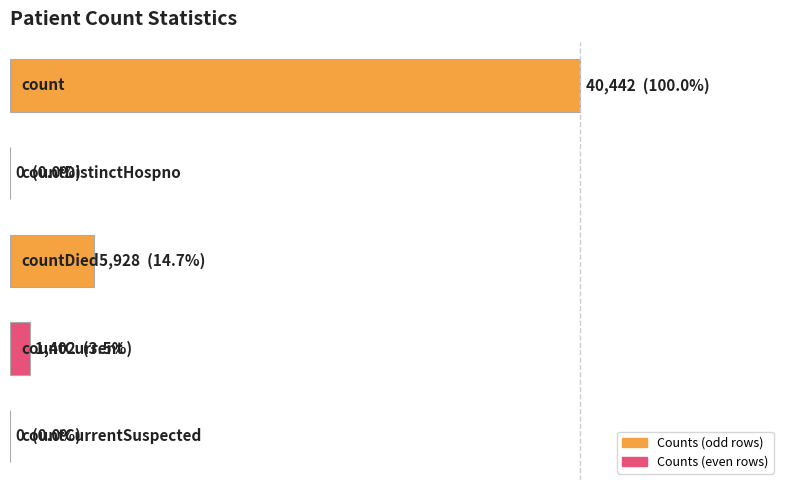

Are the bars horizontal?

Yes